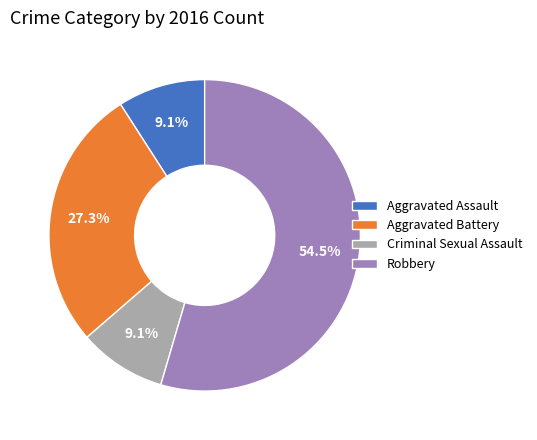

Approximately how many times larger is the value at Criminal Sexual Assault compared to Aggravated Battery?

0.3